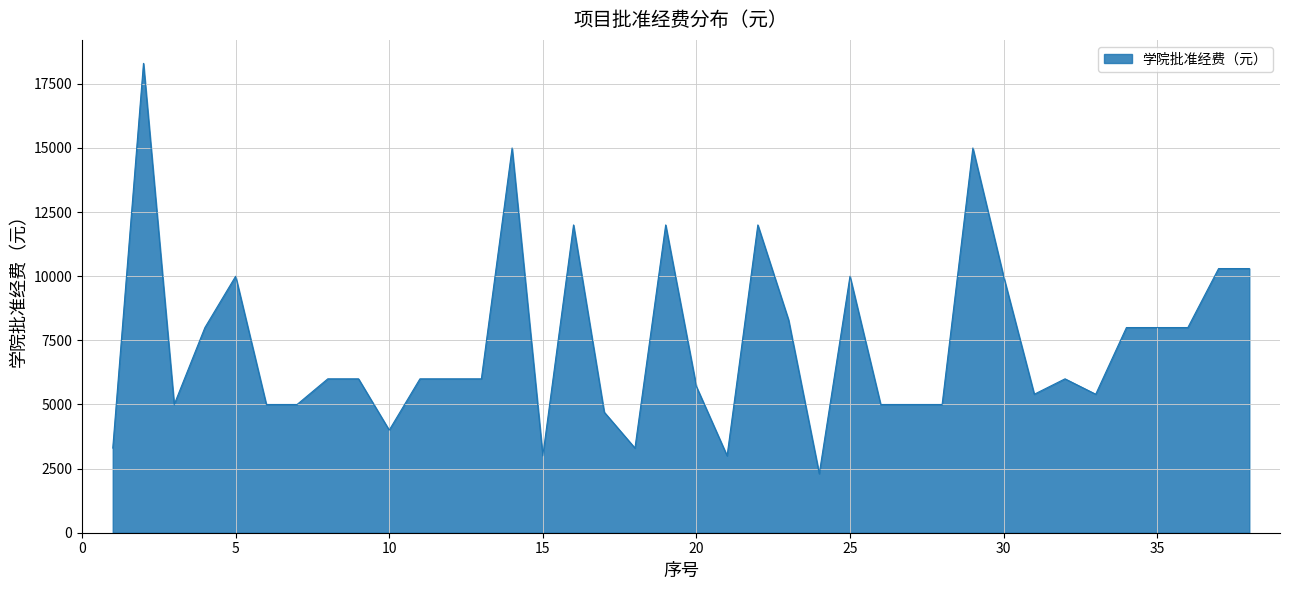

What is the difference between the maximum and minimum values?

16000